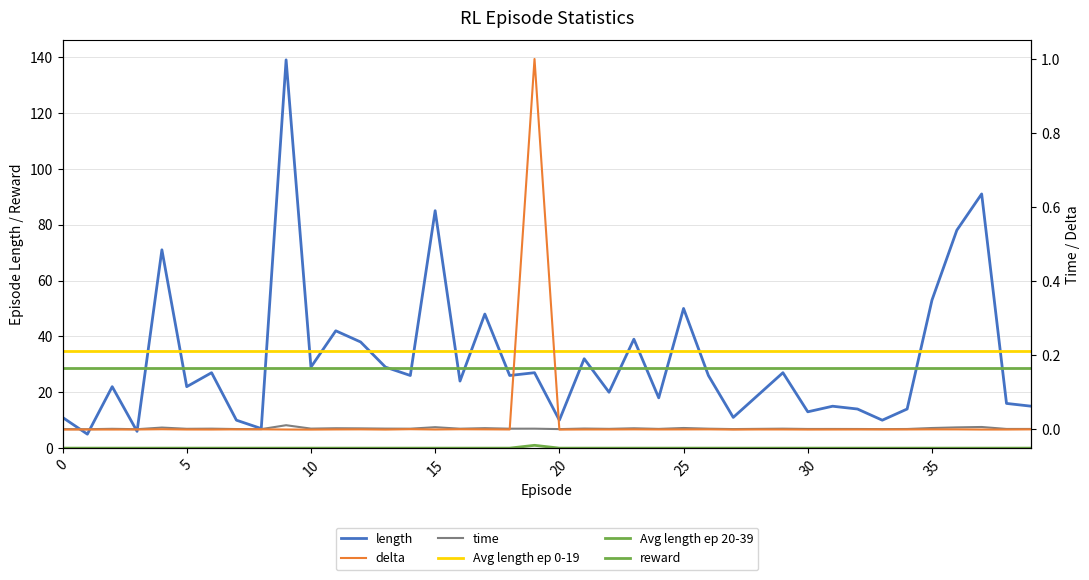

How many intersections are there between delta and time?

2